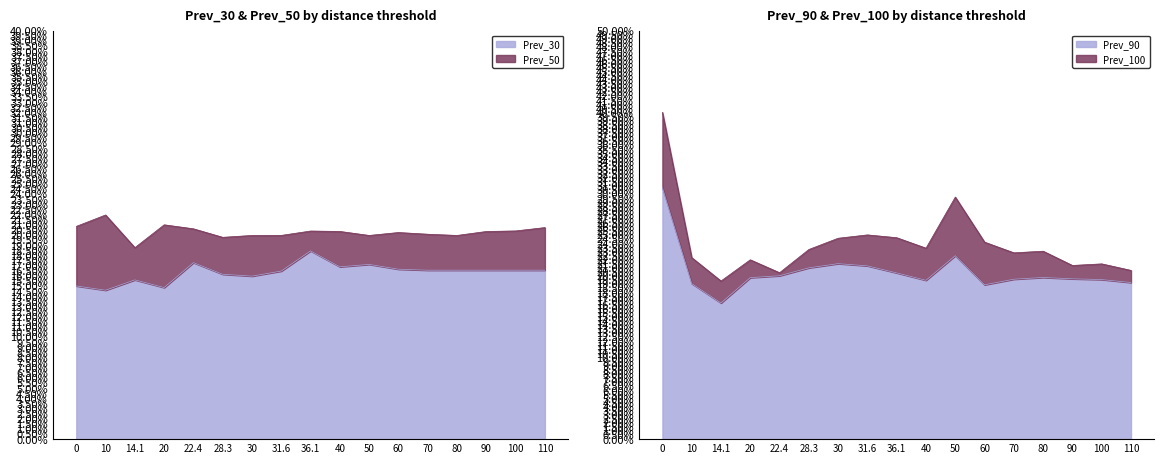

What are all the series names shown in the legend?

Prev_30, Prev_50, Prev_90, Prev_100